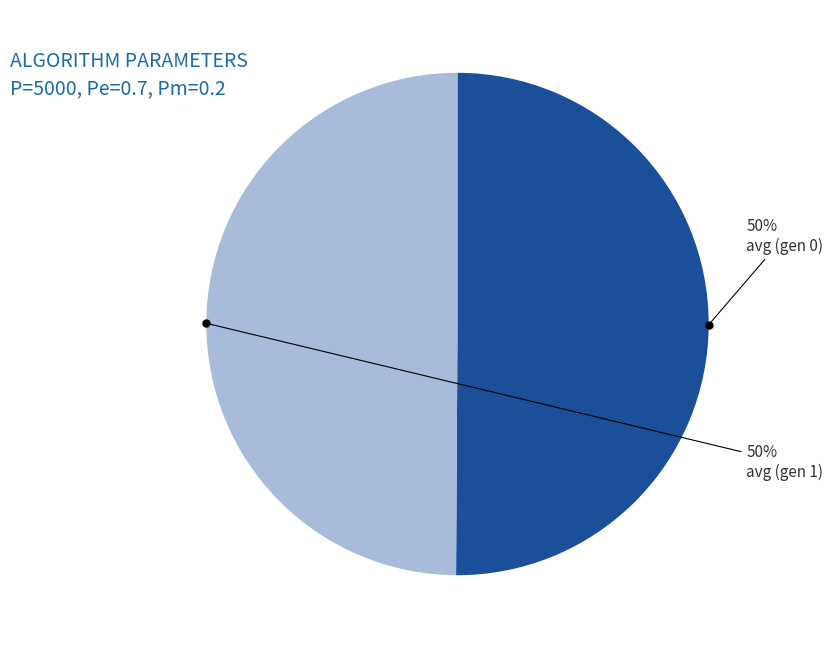

To the nearest percent, what portion does avg (gen 0) represent?

50%